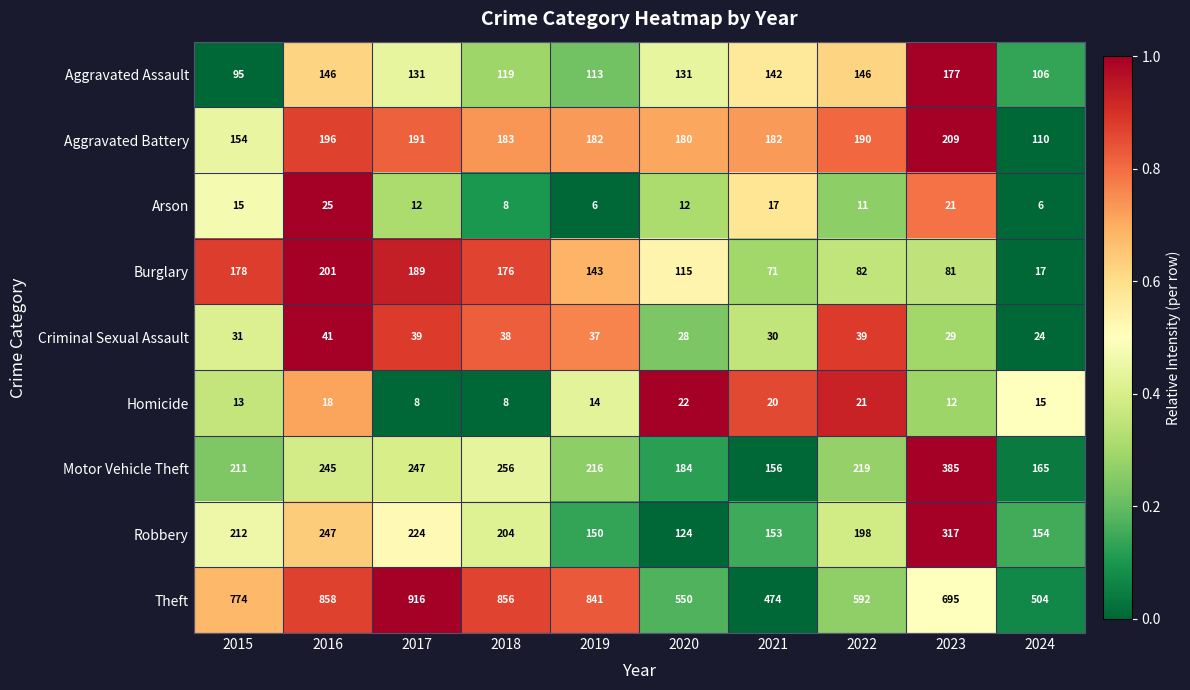

What is the approximate value of Aggravated Assault at 2020?

131